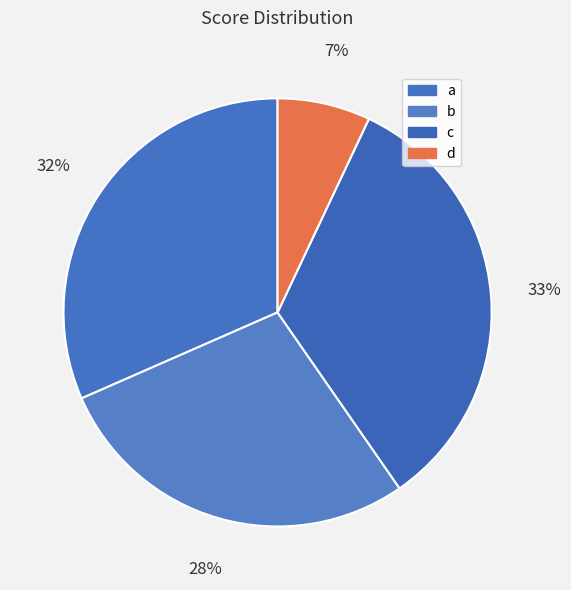

Is it true that c is 20% of the pie?

False